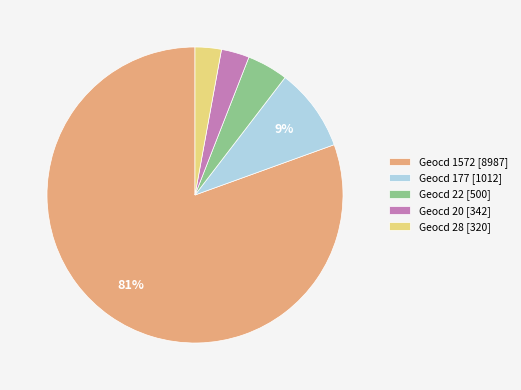

Which category has the biggest portion of the pie?

Geocd 1572 [8987]